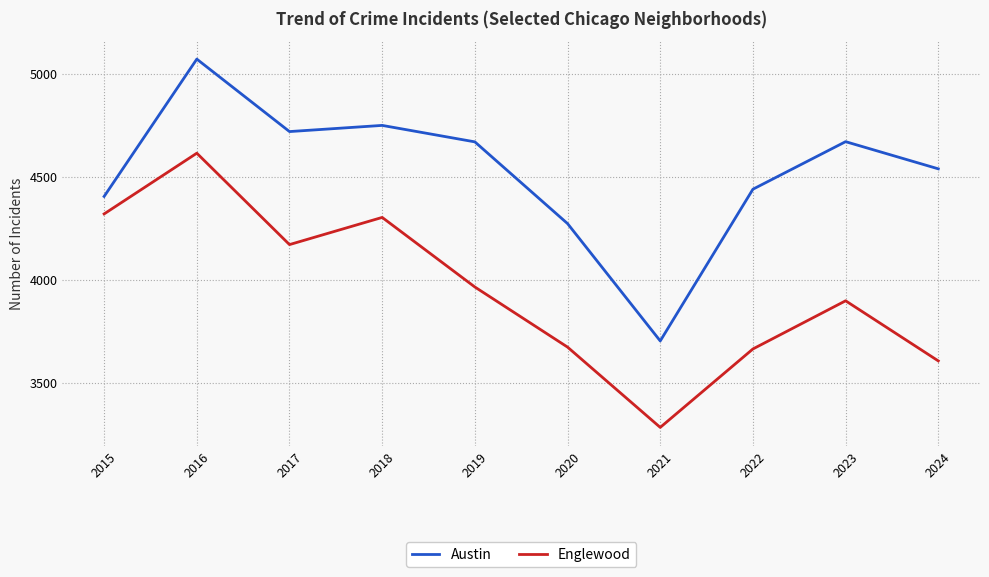

True or false: Austin has a value of 4720 at 2017.

True